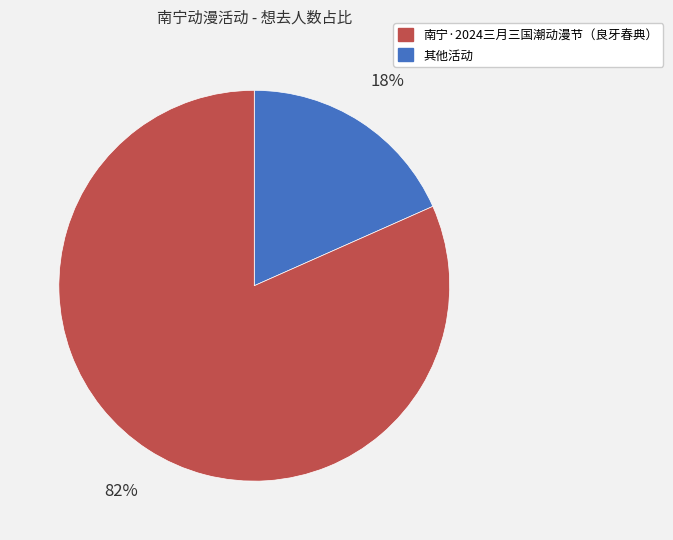

To the nearest percent, what is the average slice percentage?

50%